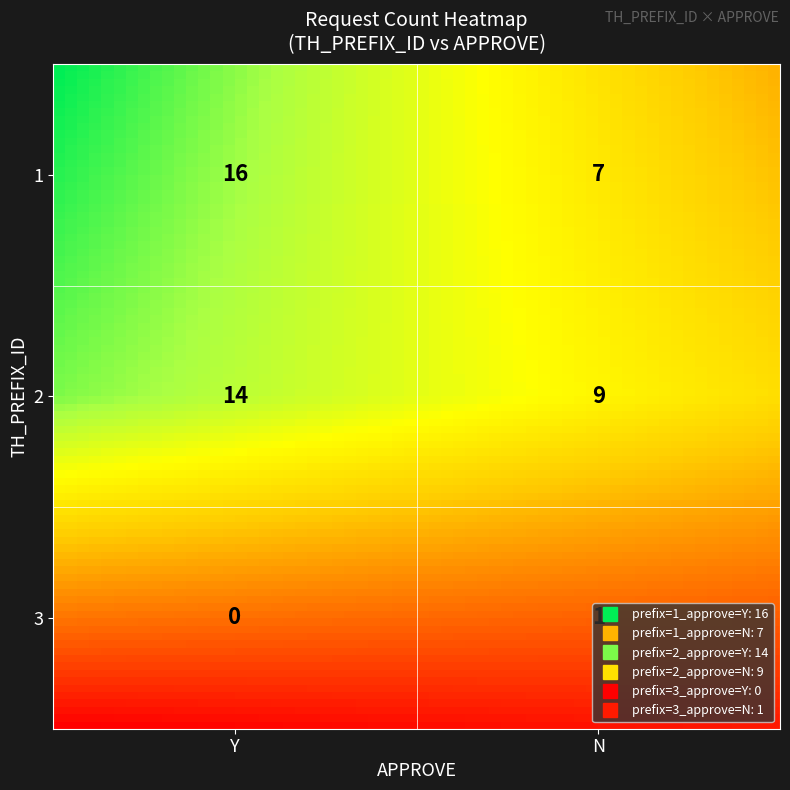

The chart shows a value of 2 at 3_N. True or false?

False